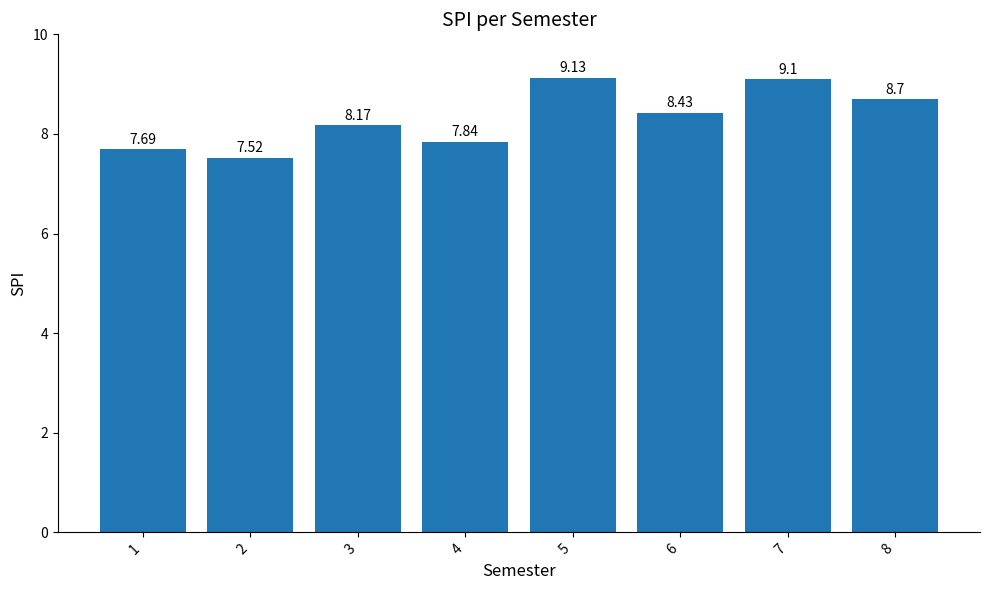

What is the change in value from 2 to 6?

+0.9